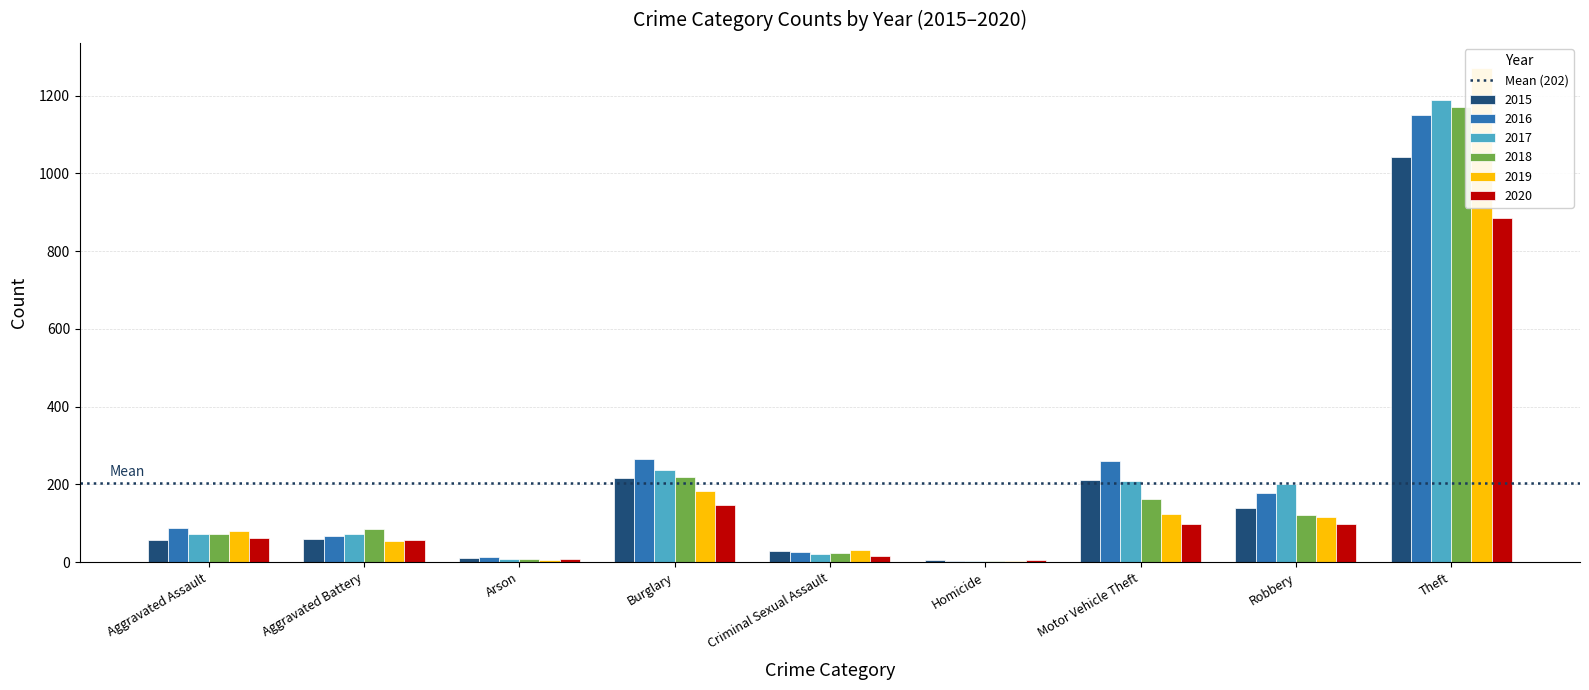

Is the value of 2020 at Theft greater than the value of 2017 at Burglary?

Yes